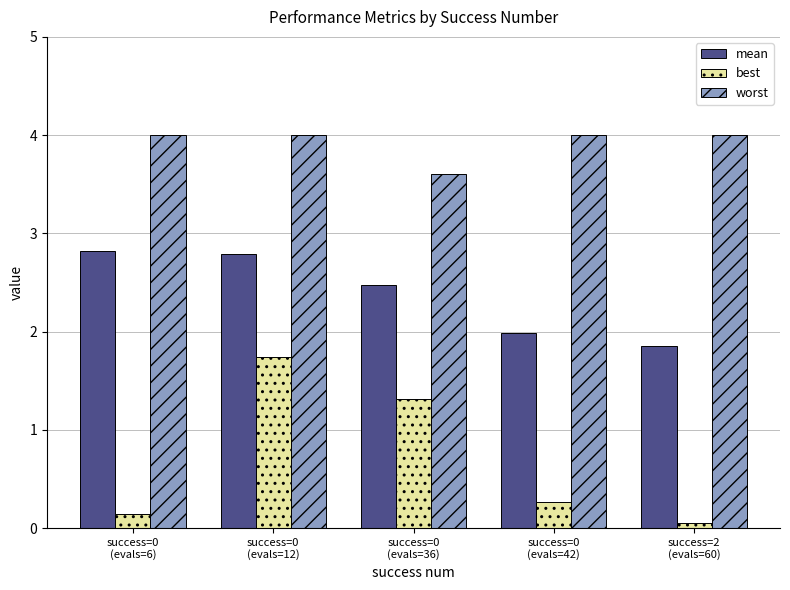

The value of best at success=0
(evals=6) is 0.1. True or false?

True